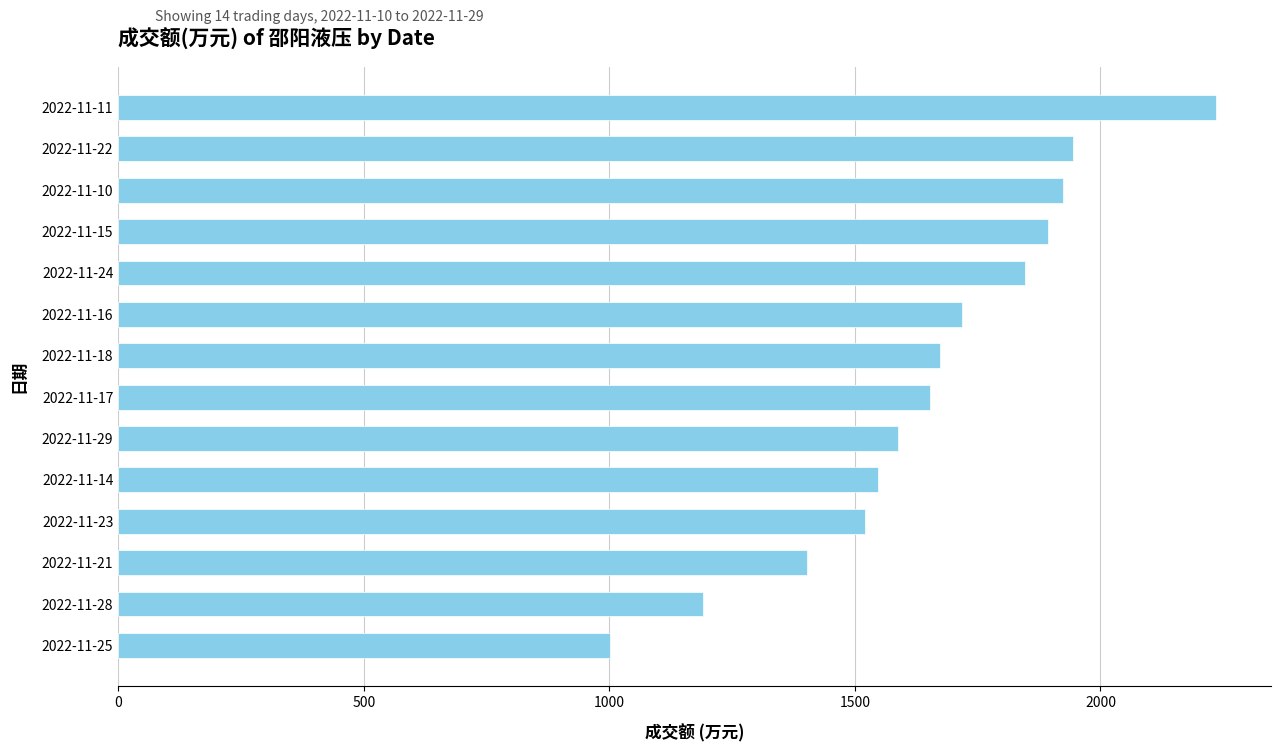

How many bars are there in total?

14